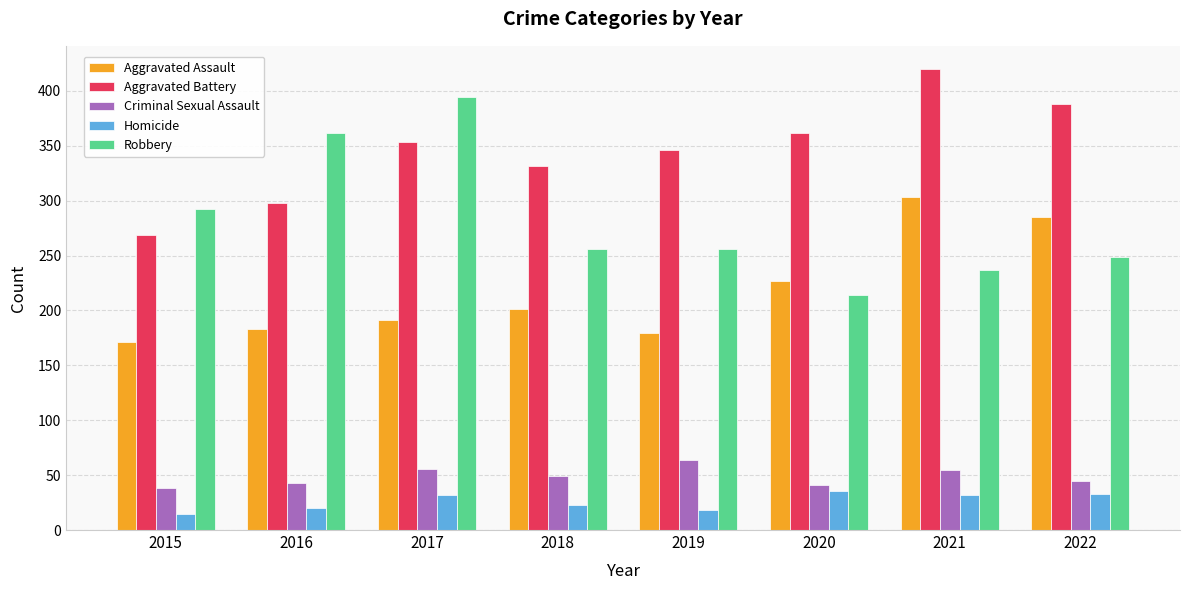

The value of Robbery at 2020 is 311. True or false?

False